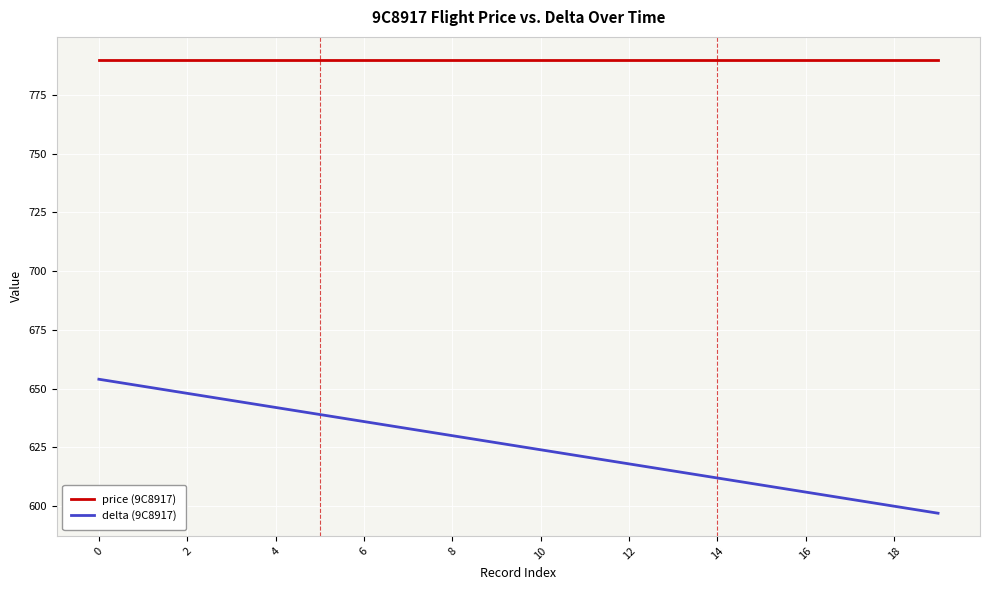

Count the number of data series in this chart.

2